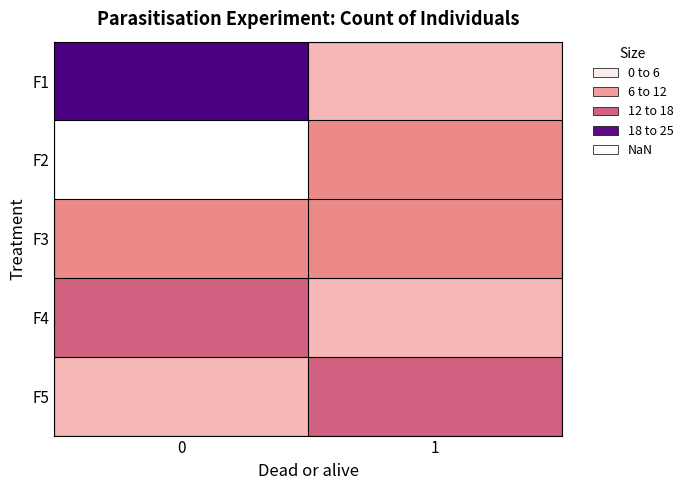

Reading right to left, list all the values displayed in this chart.

F1: 1=5	0=25
F2: 1=10	0=0
F3: 1=10	0=10
F4: 1=5	0=15
F5: 1=15	0=5